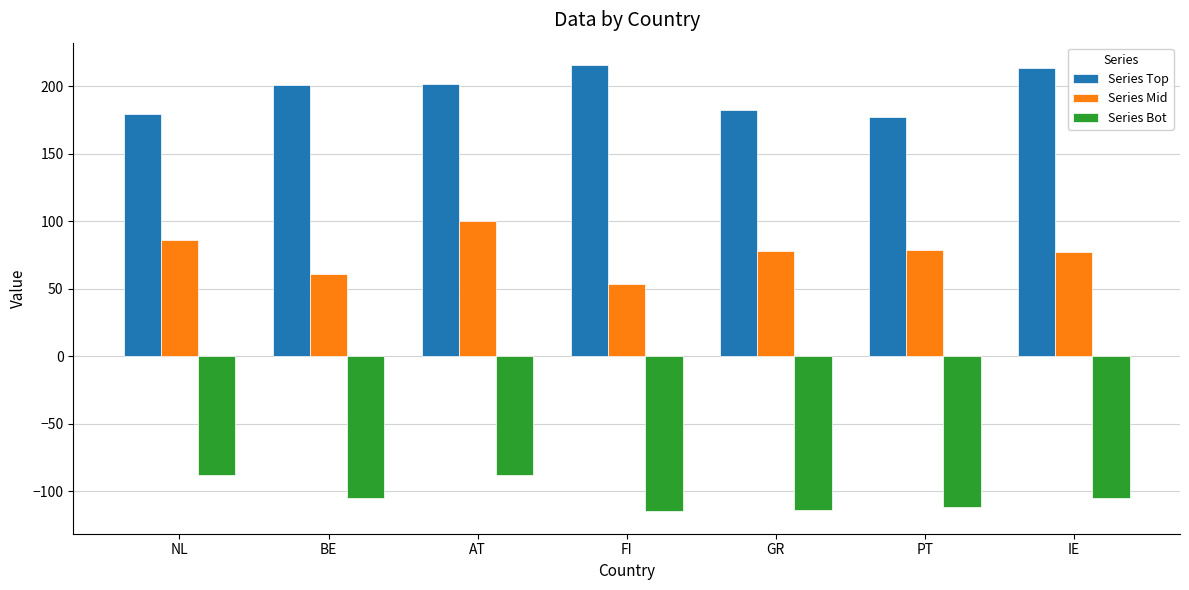

What is the minimum value shown in the chart?

-114.9